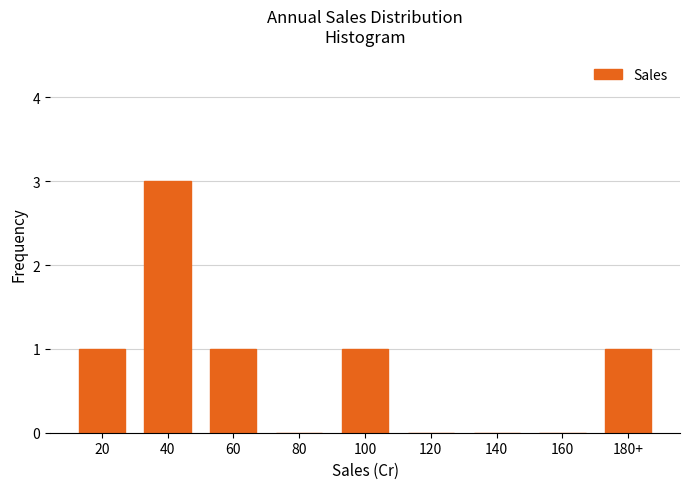

Reading left to right, transcribe all the data shown in this chart.

20=1	40=3	60=1	80=0	100=1	120=0	140=0	160=0	180+=1